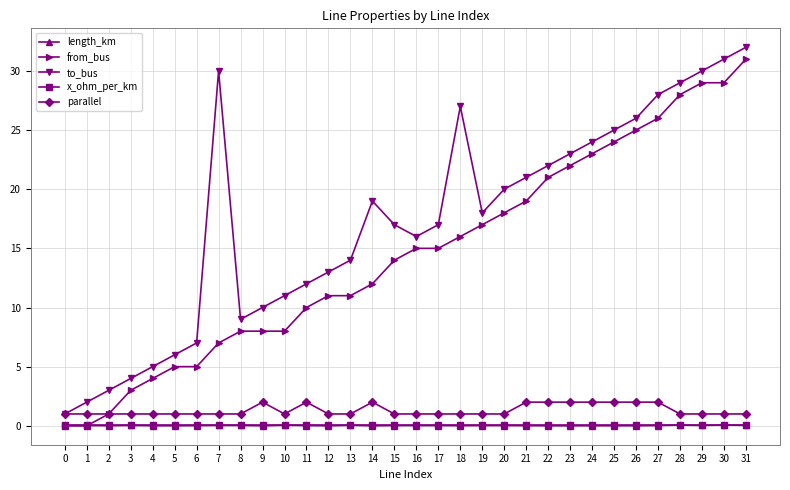

At which category is the sum across all series the highest?

31